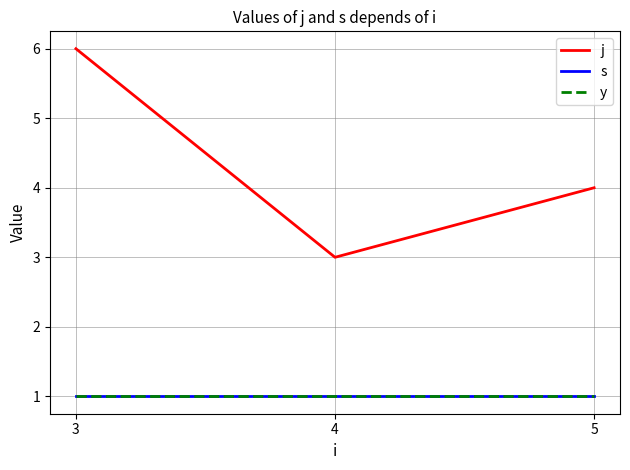

Between 3 and 5, which series saw the biggest shift?

j